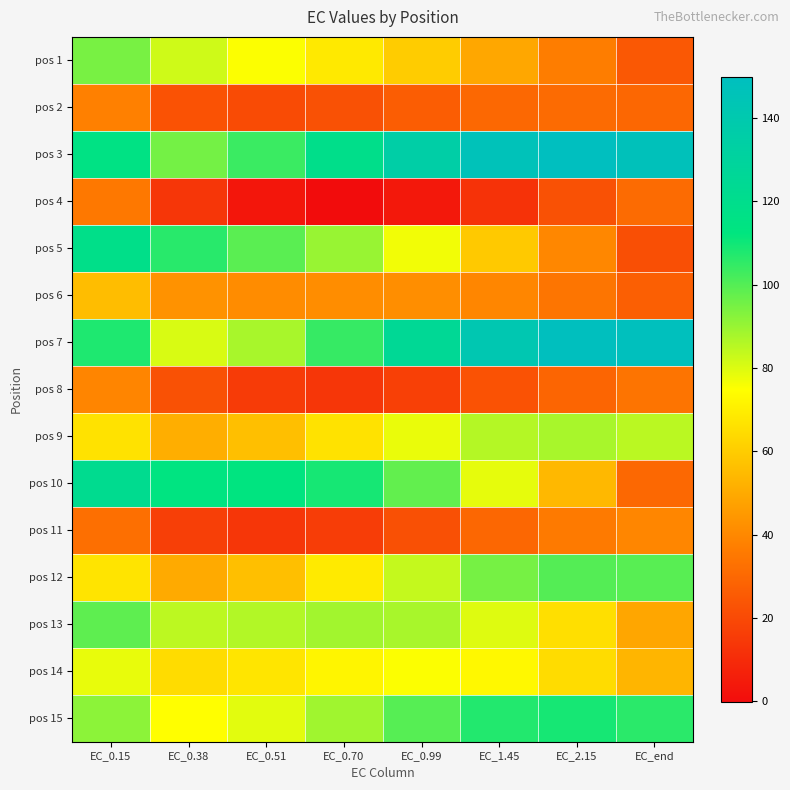

What is the maximum value shown in the chart?

149.9